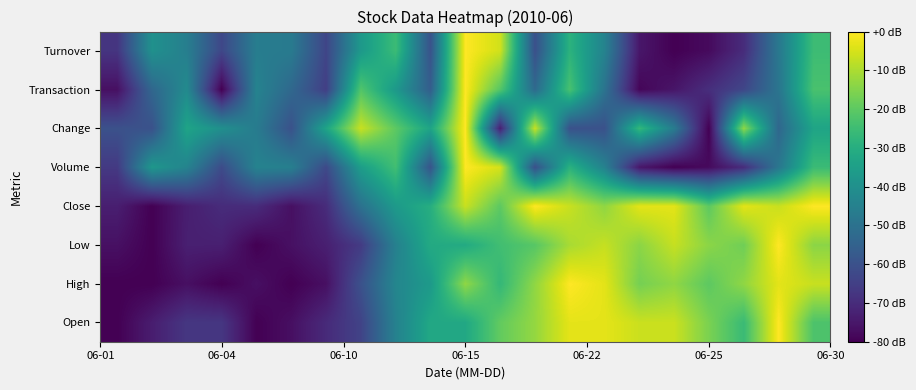

What is the smallest value displayed?

-80.0